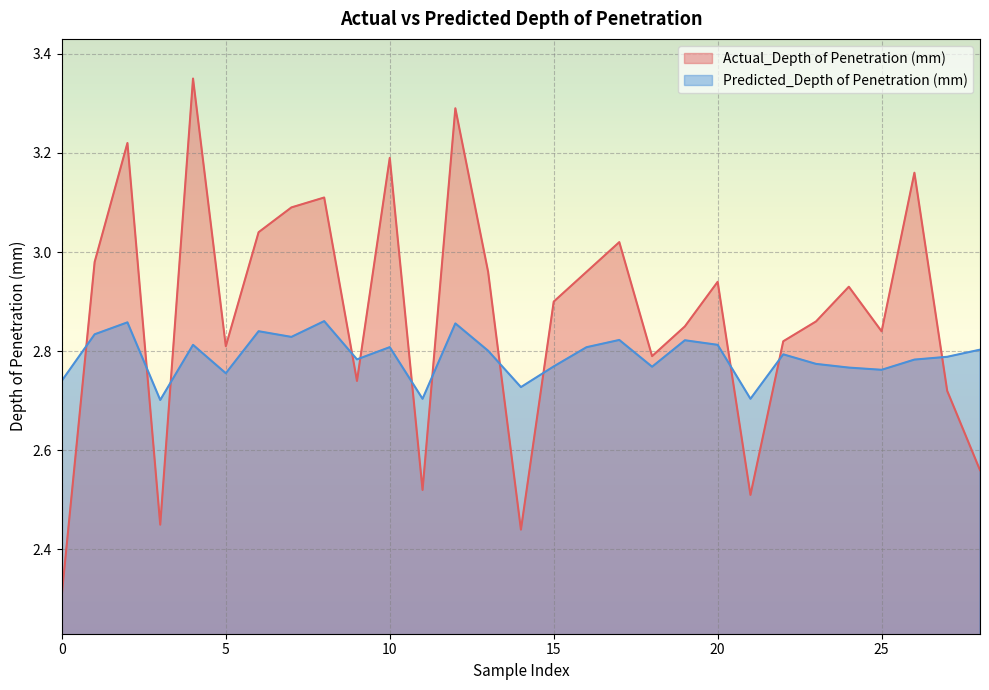

Which series has the widest spread of values?

Actual_Depth of Penetration (mm)